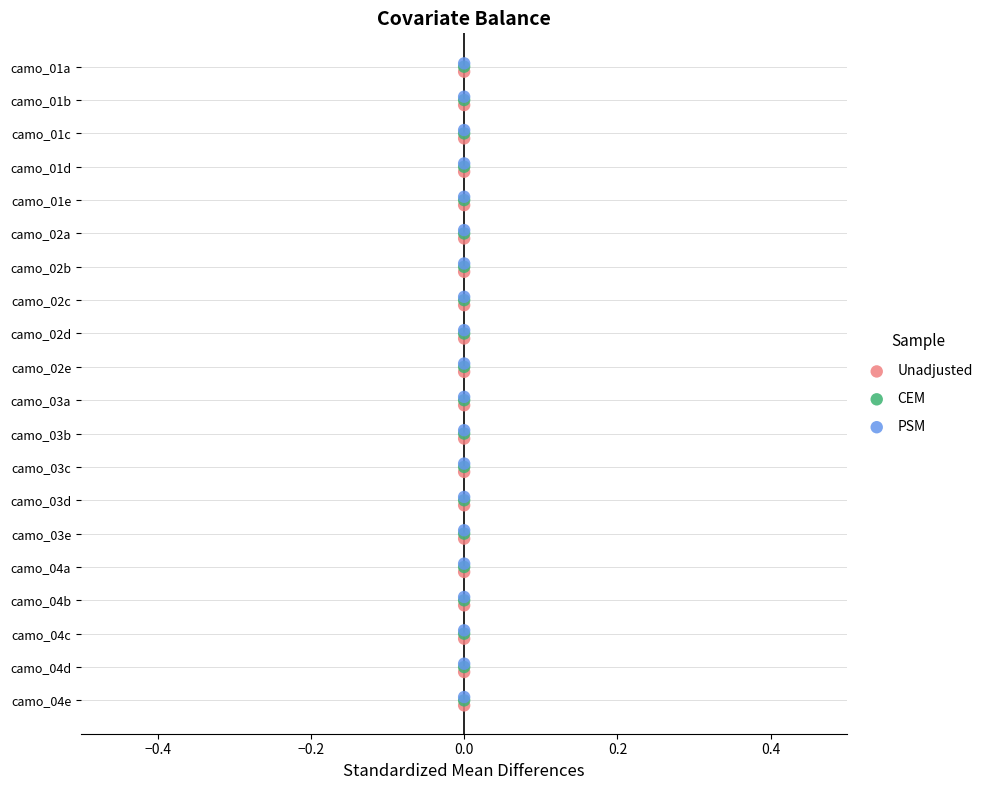

What are all the series names shown in the legend?

Unadjusted, CEM, PSM